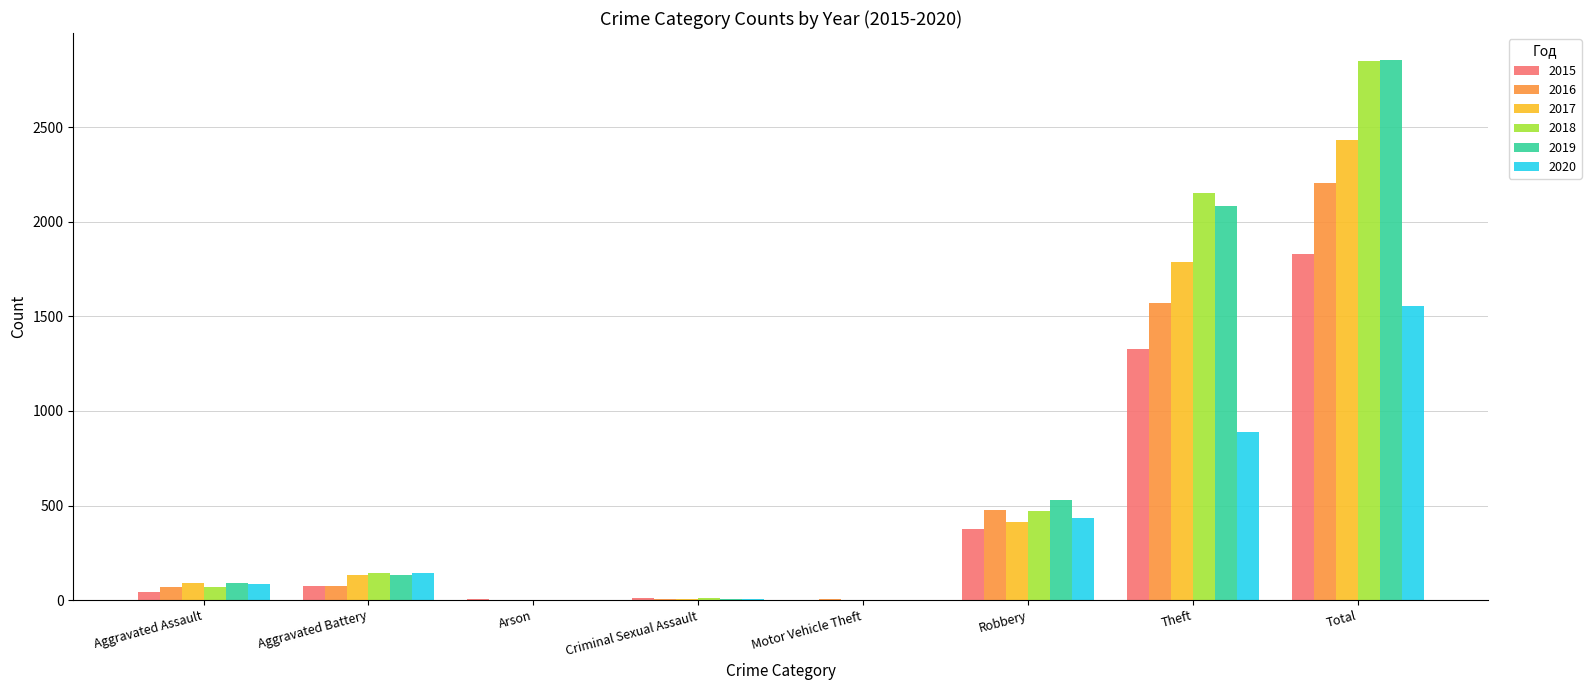

What is the sum of all 2019 values?

5709